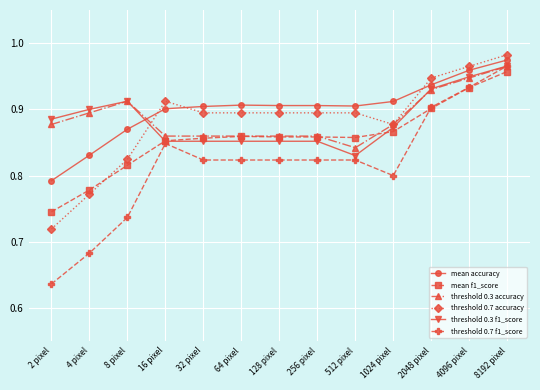

Between 4 pixel and 8192 pixel, which series saw the biggest shift?

threshold 0.7 f1_score